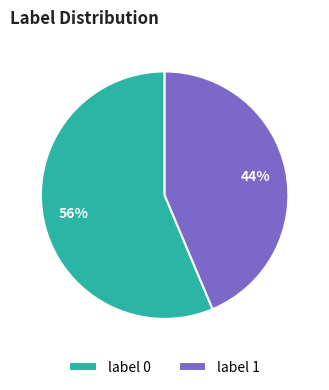

Rank the categories by value from lowest to highest.

label 1, label 0